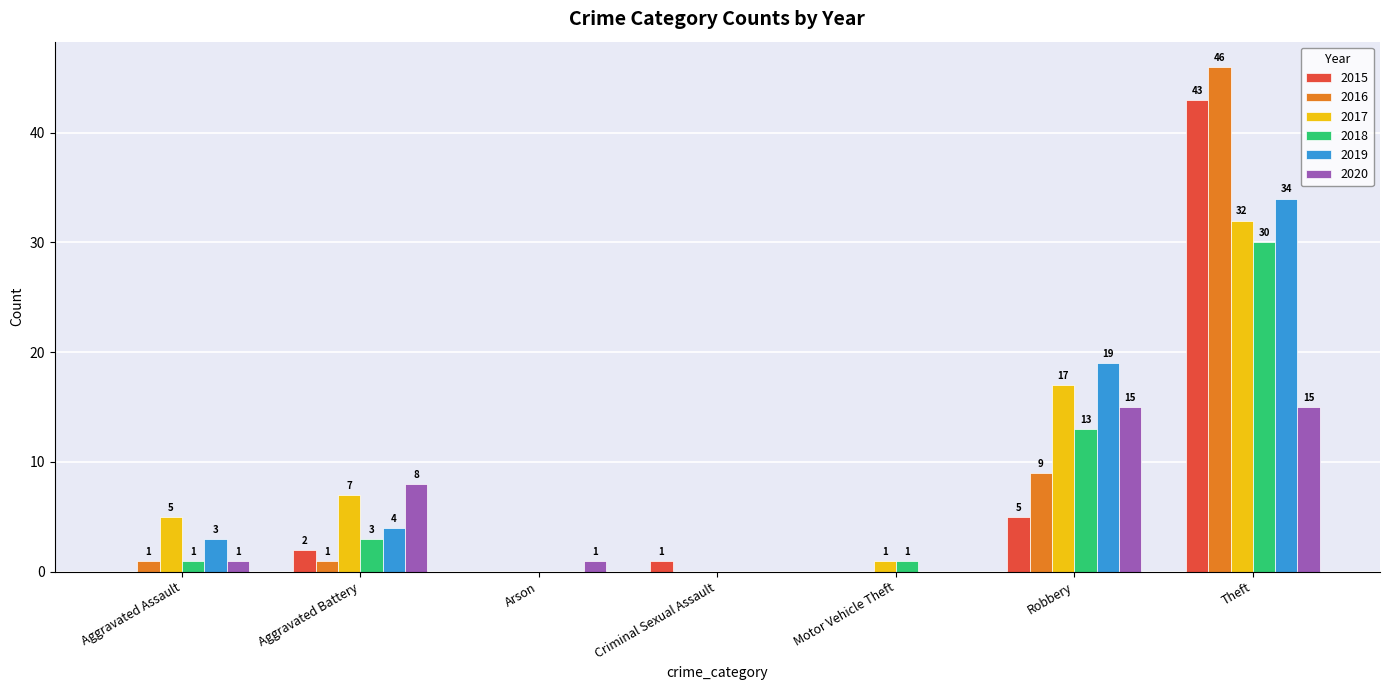

Is the value of 2019 at Criminal Sexual Assault greater than the value of 2018 at Theft?

No